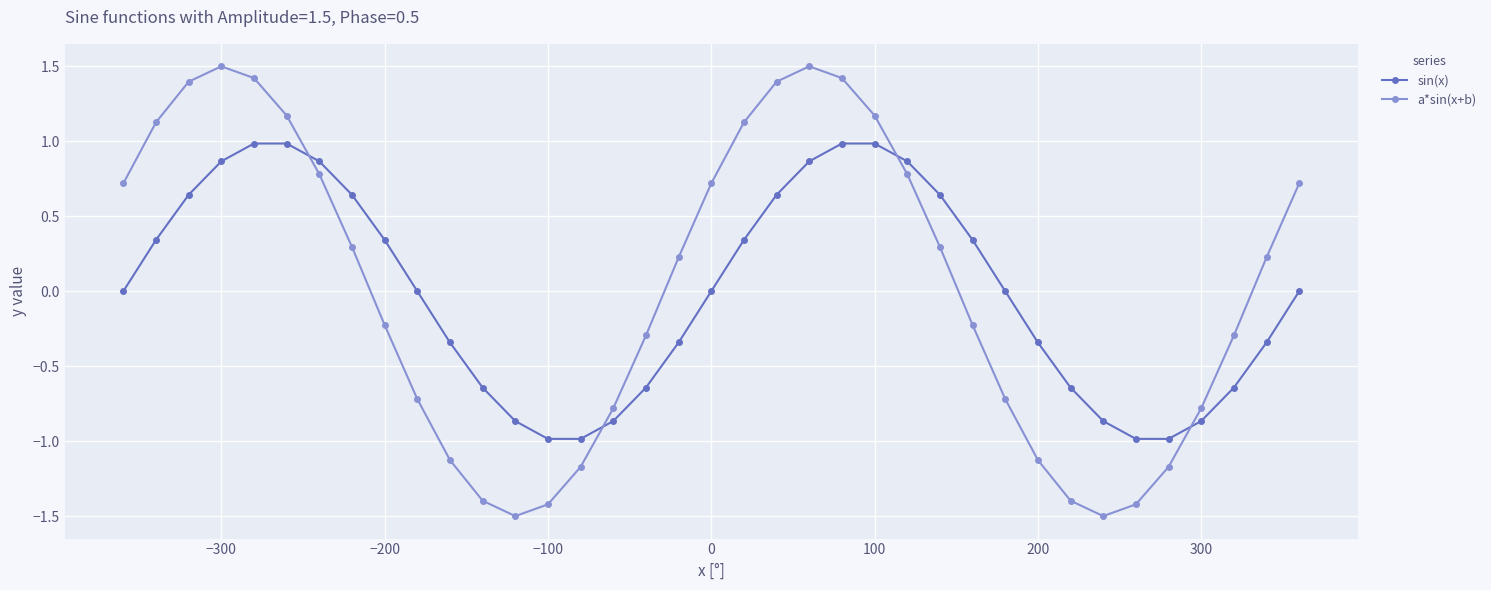

True or false: a*sin(x+b) has more than 0 interior local peaks.

True